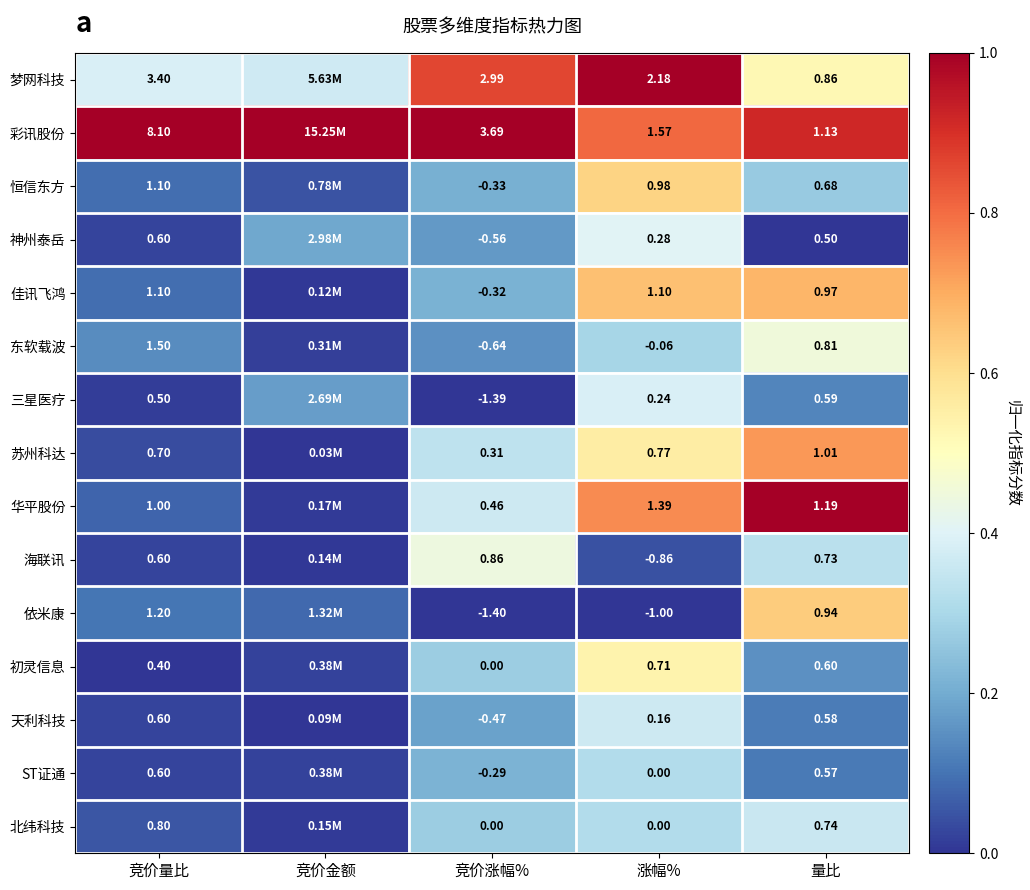

Is the value of 彩讯股份 at 量比 greater than the value of 三星医疗 at 竞价量比?

Yes